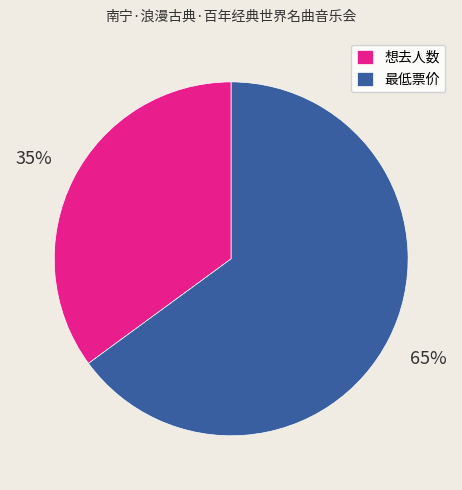

Is it true that 最低票价 is 65% of the pie?

True